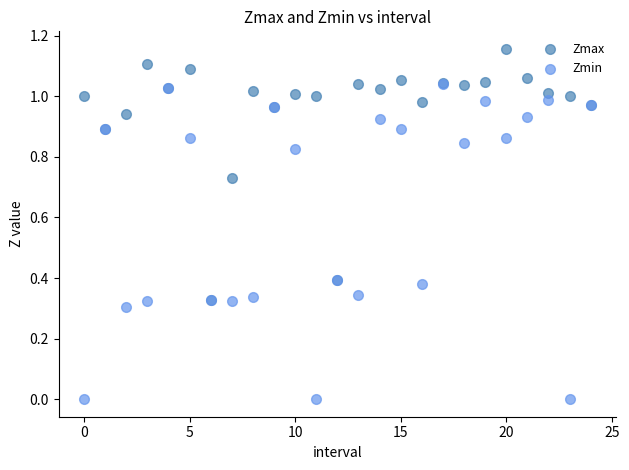

What are all the series names shown in the legend?

Zmax, Zmin